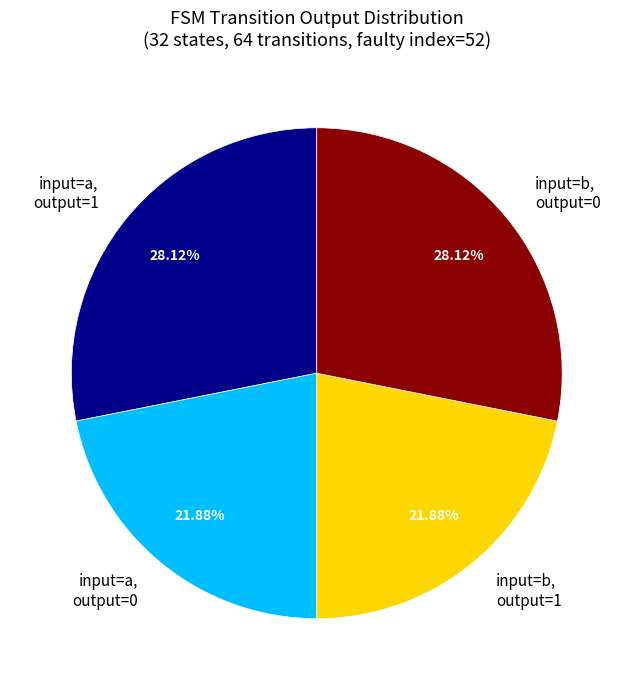

Approximately how many times larger is the value at input=b, output=1 compared to input=a, output=0?

1.0